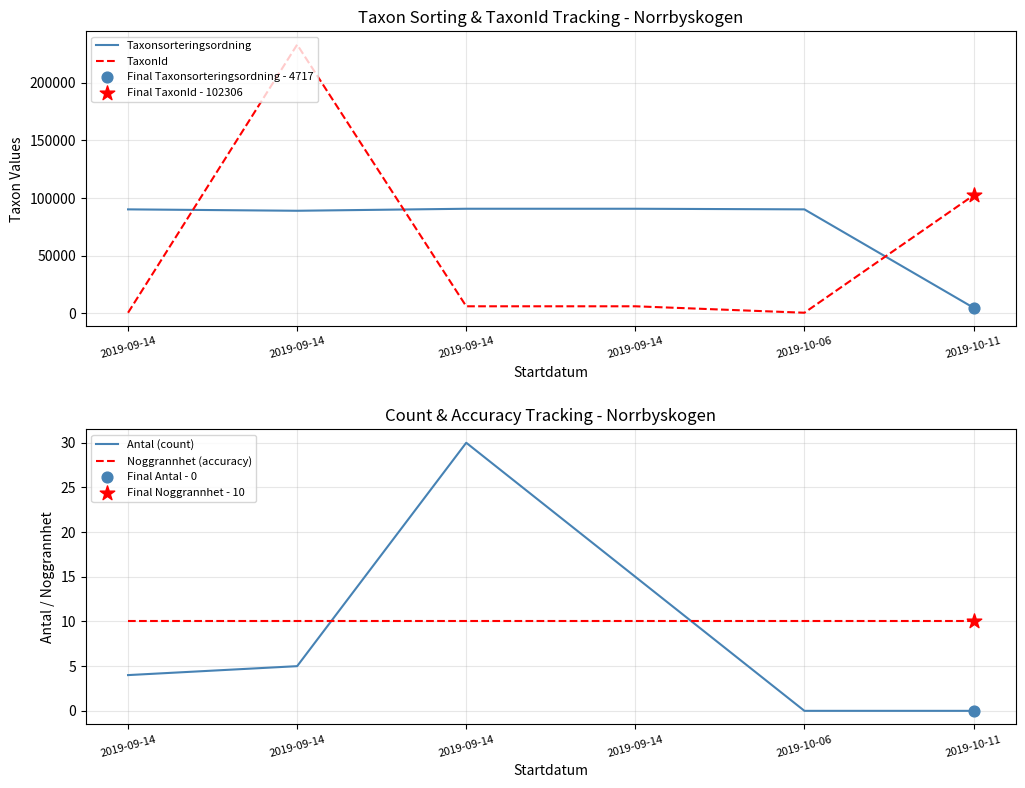

What is the total value across all series at 2019-09-14?

90518